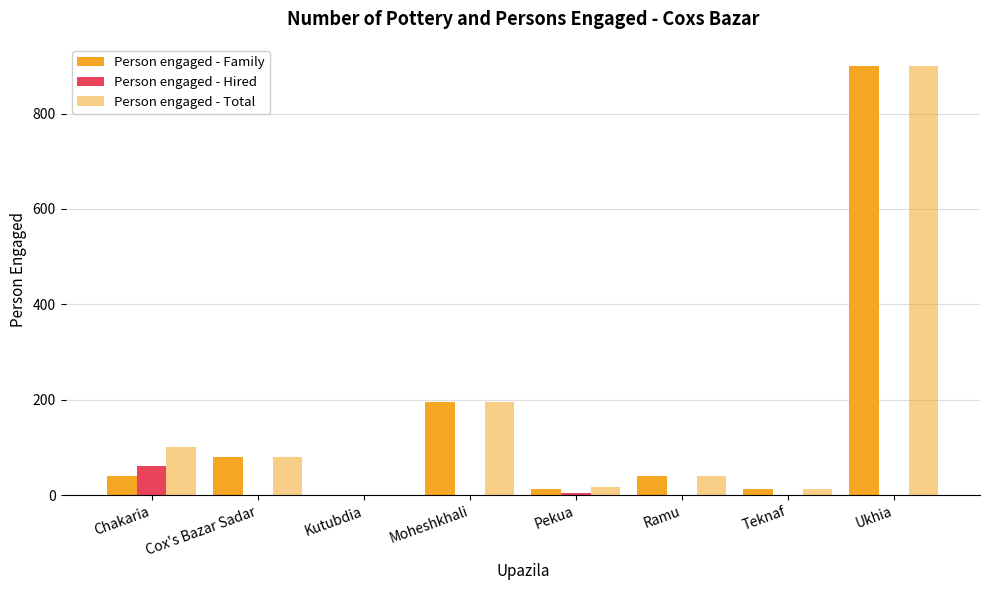

Are the bars grouped side by side (vs. stacked)?

Yes